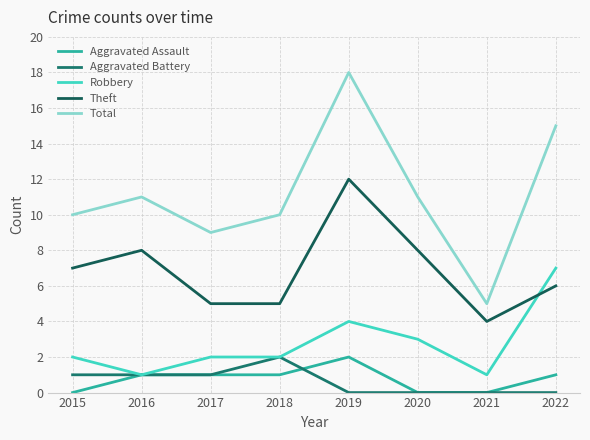

What is the sum of the Aggravated Assault values at 2018 and 2019?

3